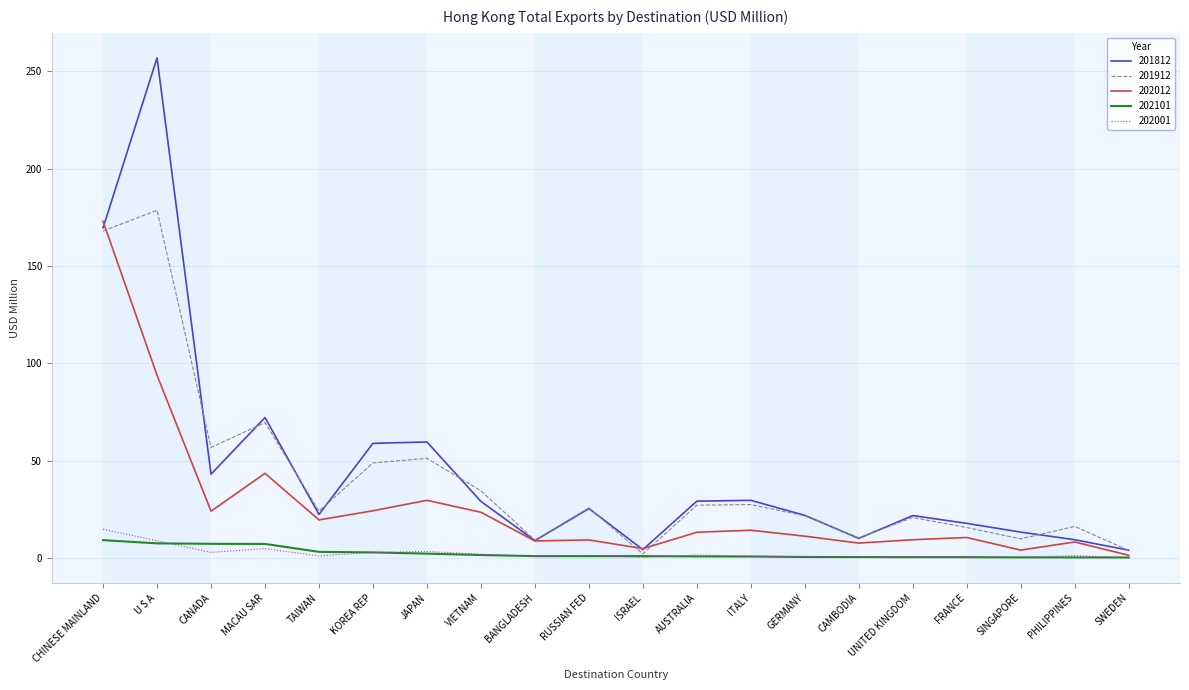

What is the difference between the second highest and second lowest values in the 202001 series?

8.5